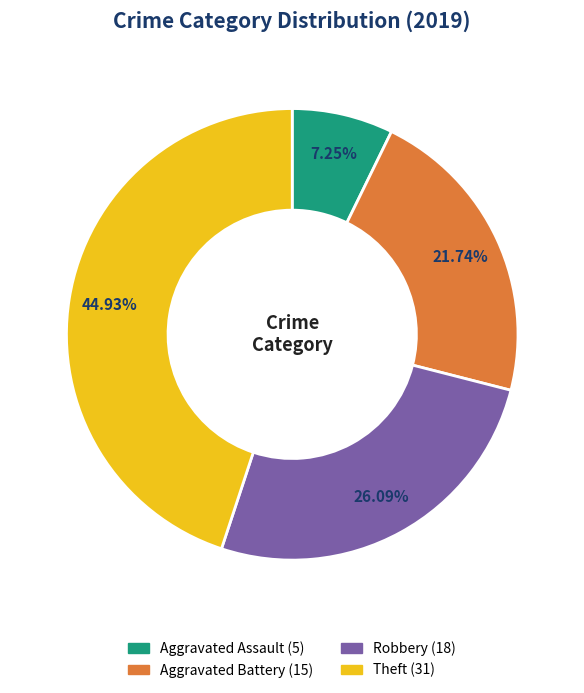

Approximately how many times larger is the value at Aggravated Assault compared to Aggravated Battery?

0.3